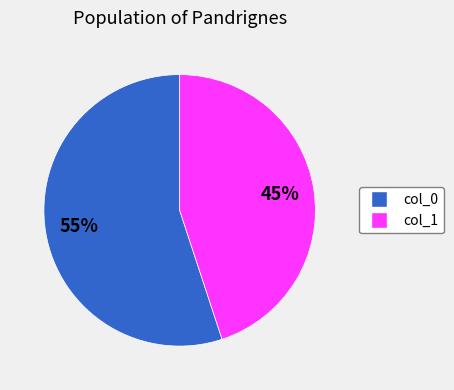

Count the number of slices in the pie.

2